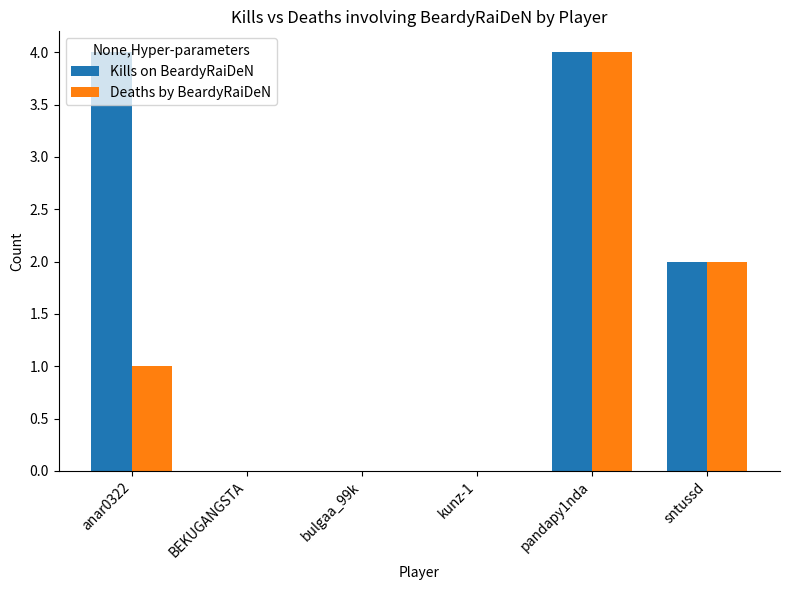

The Kills on BeardyRaiDeN series shows 4 at pandapy1nda. True or false?

True